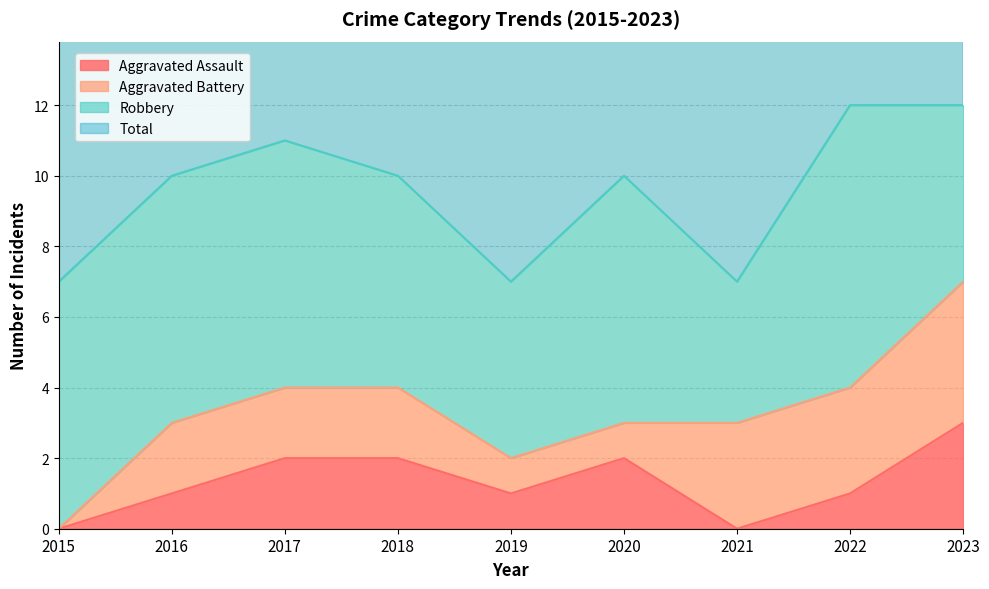

What is the difference between the Aggravated Assault values at 2019 and 2017?

1